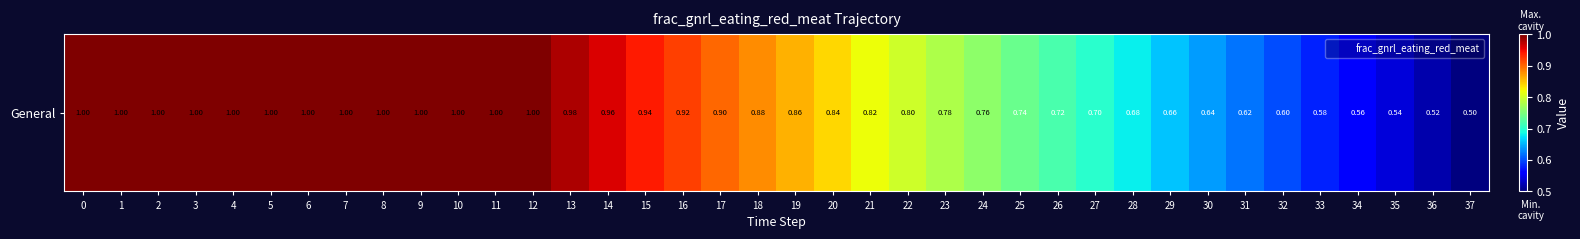

What is the smallest value displayed?

0.5